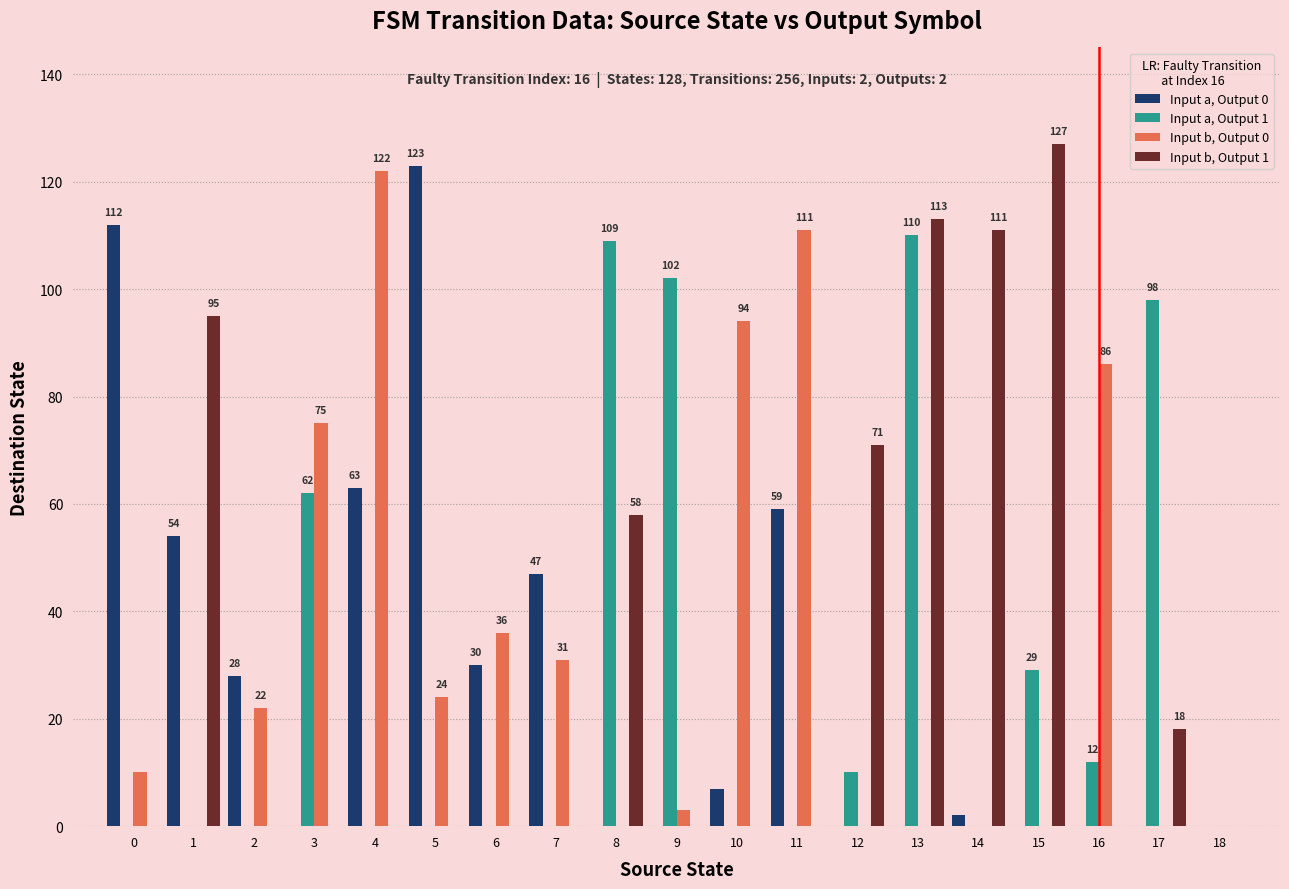

Does the chart contain stacked bars?

No